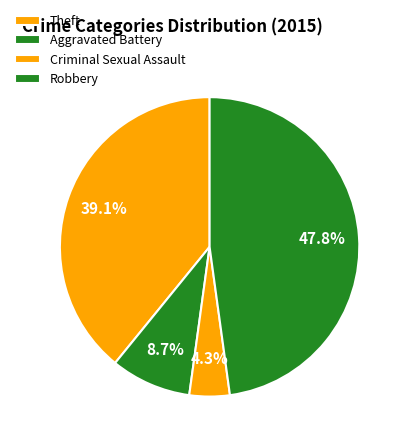

Which has a higher value, Robbery or Theft?

Robbery